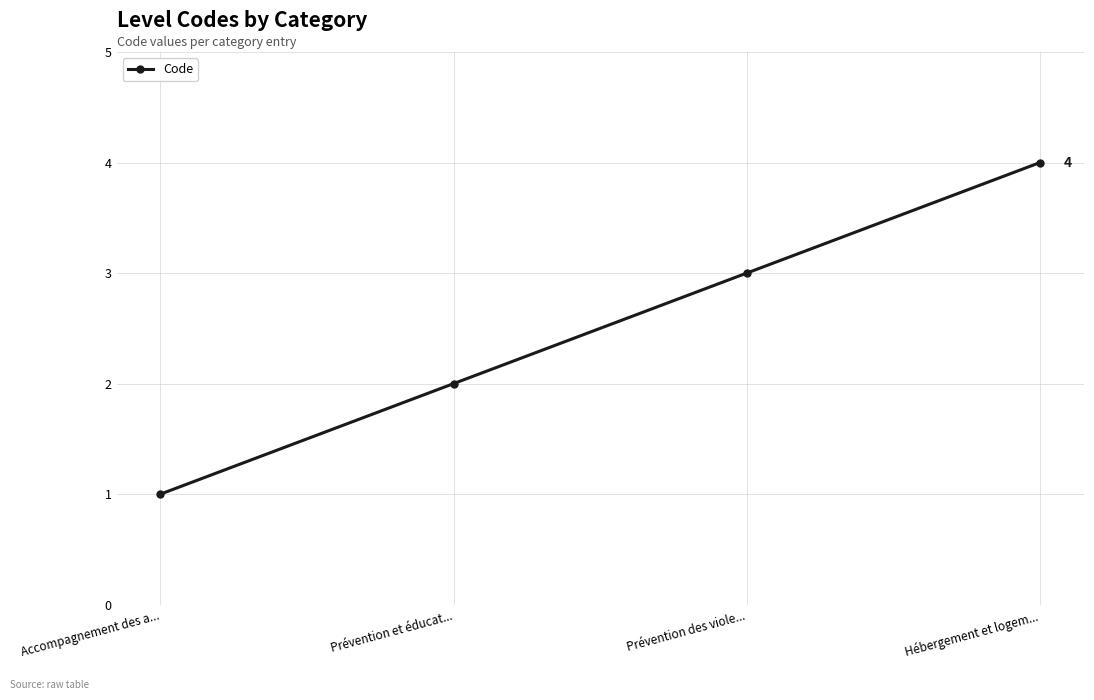

What is the smallest value displayed?

1